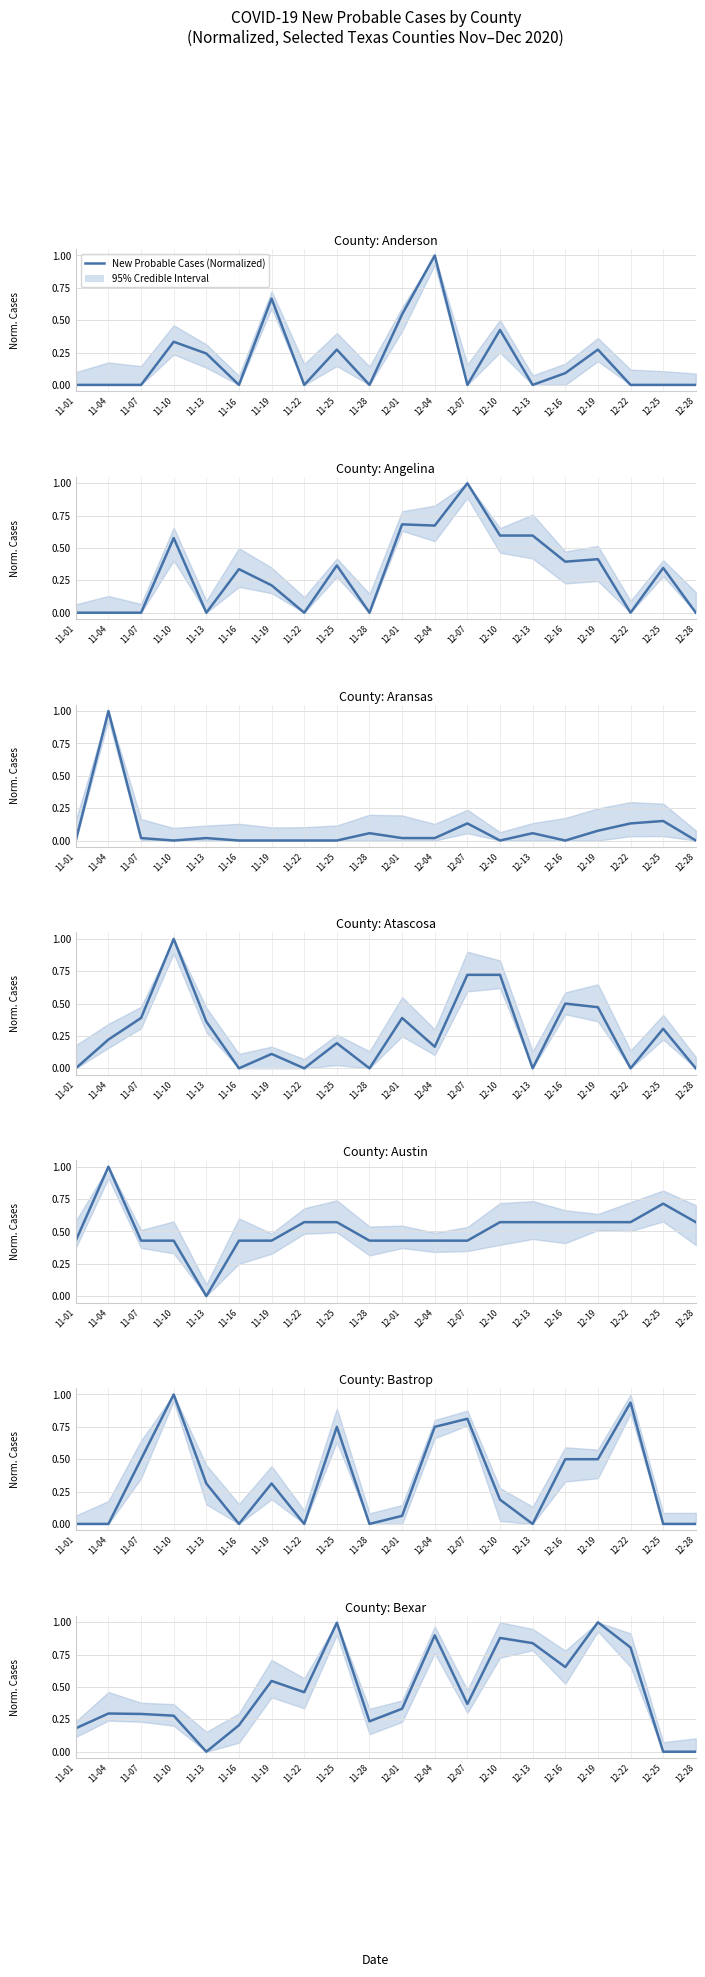

Where is the first local minimum?

11-13